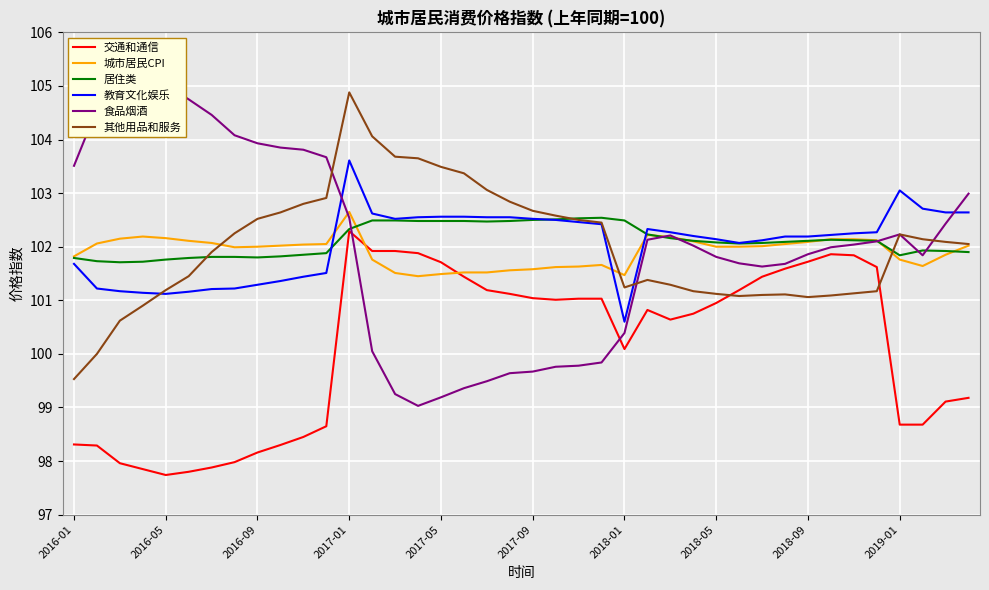

True or false: 交通和通信 and 其他用品和服务 cross at least once.

True